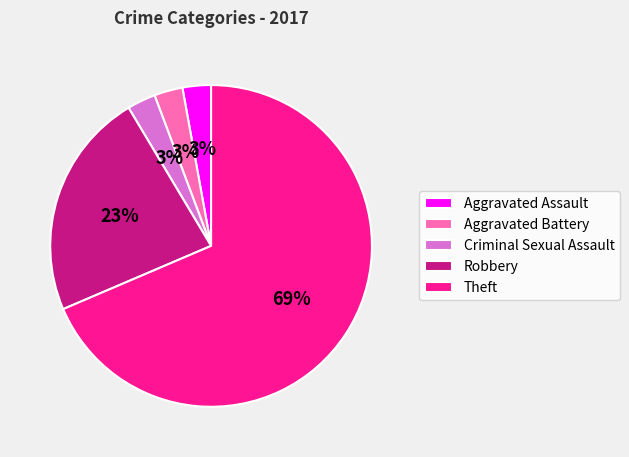

To the nearest percent, what is the average slice percentage?

20%